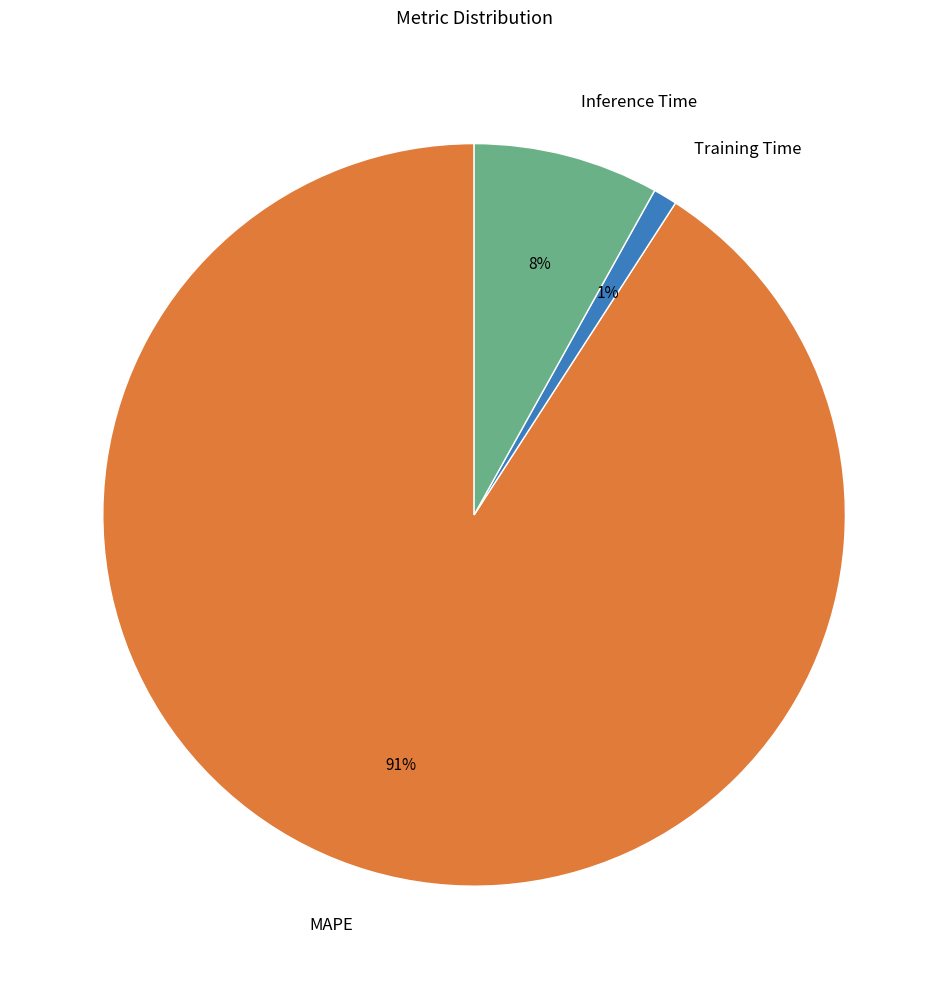

How many segments does this pie chart have?

3